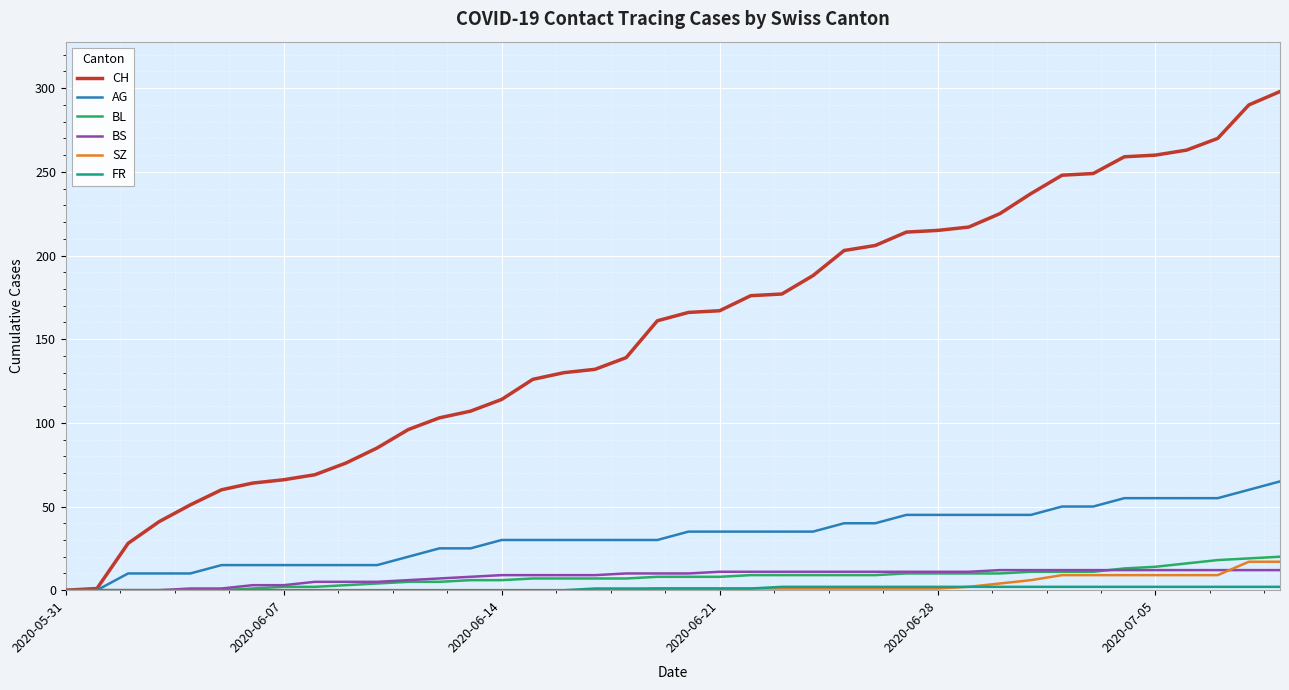

Which series has the widest spread of values?

CH